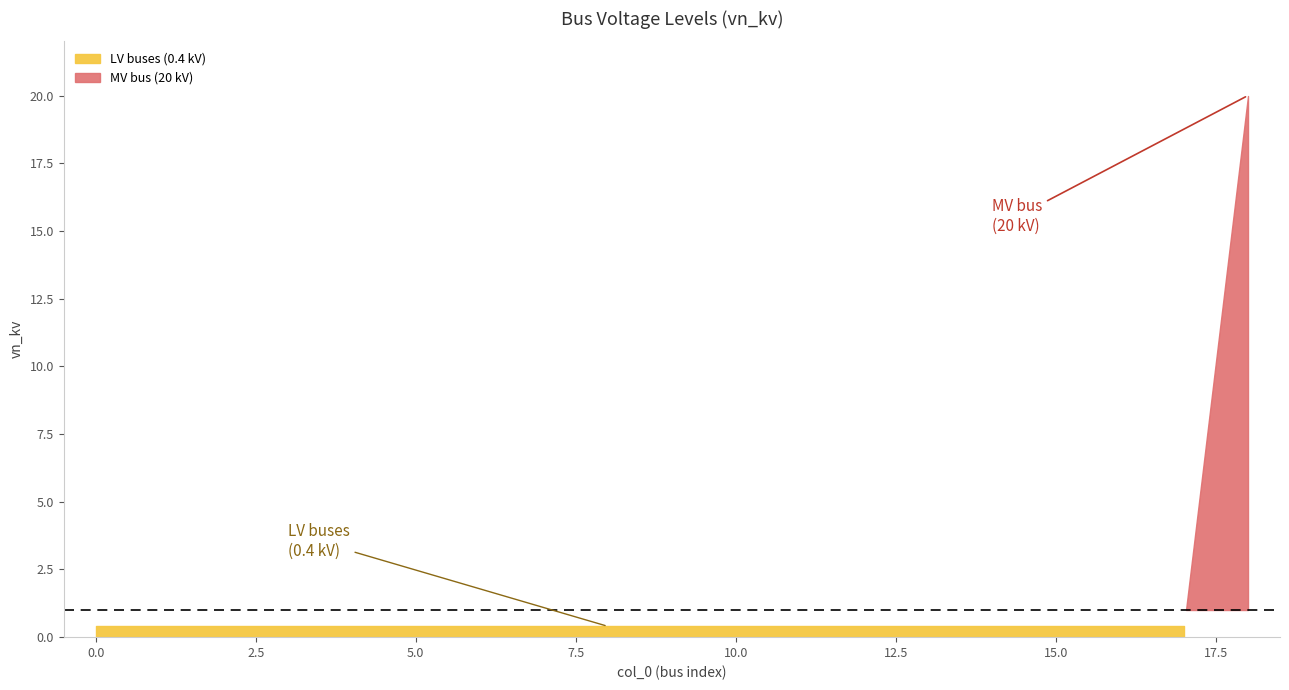

What is the maximum value shown in the chart?

20.0